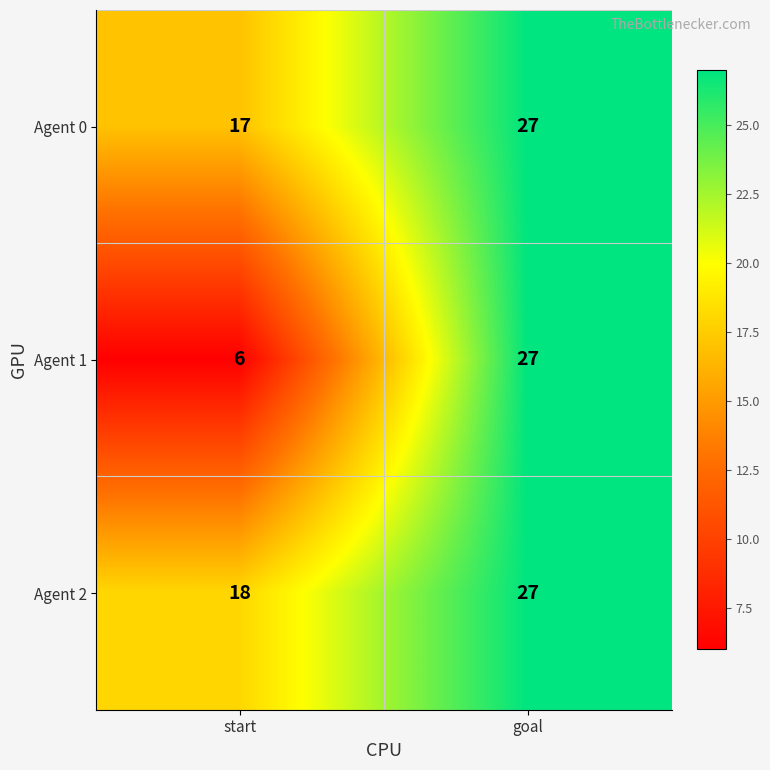

Which category has the highest value across all series?

goal